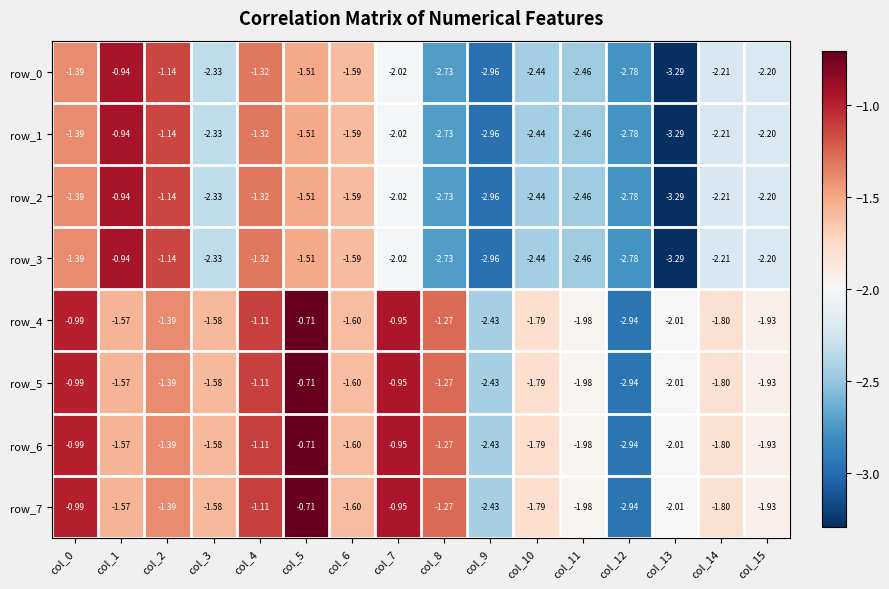

The value of row_6 at col_1 is -2.4. True or false?

False